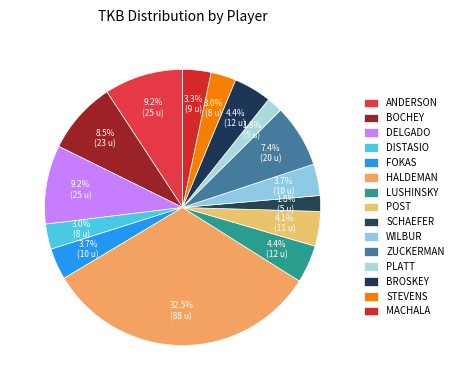

What portion of the pie excludes FOKAS?

96.3%